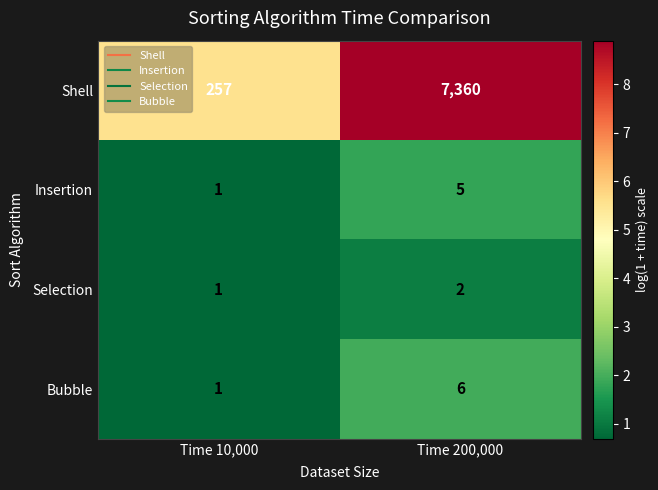

Which series has the largest range (max minus min)?

Shell